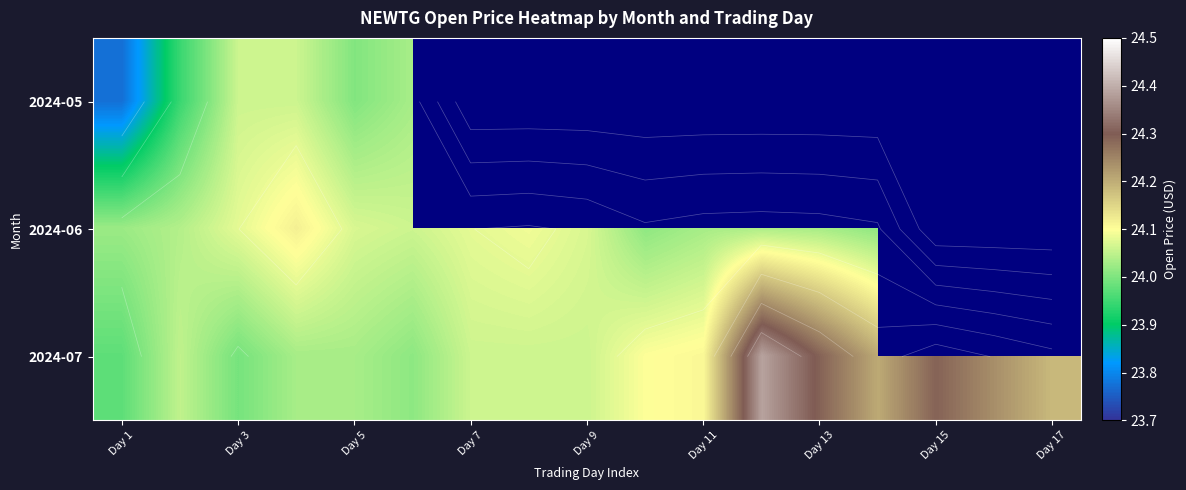

Rank the series at Day 15 from lowest to highest value.

2024-05, 2024-06, 2024-07